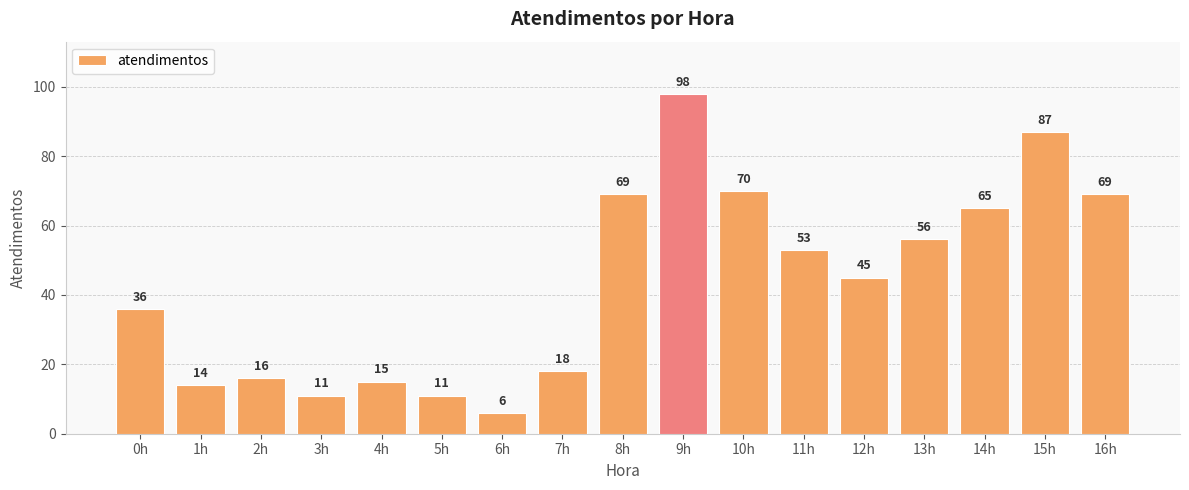

At which label is the value closest to 52?

11h